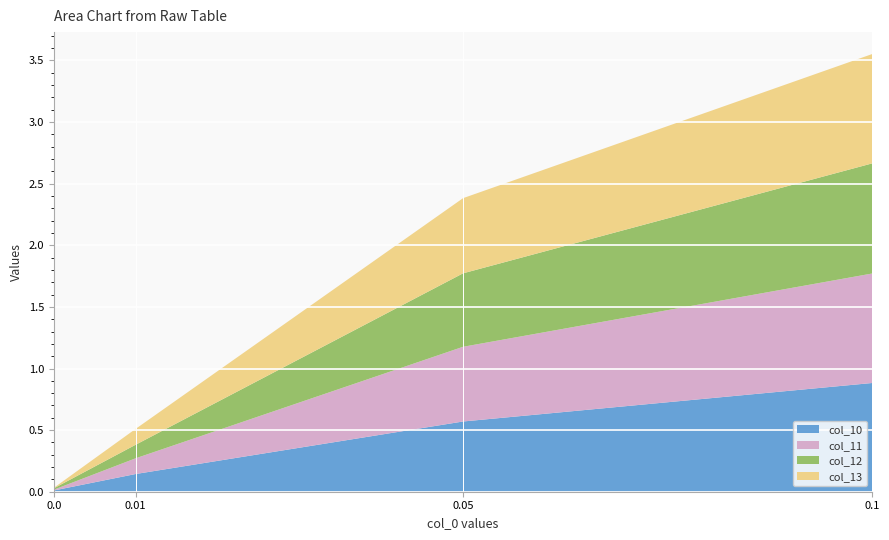

What is the maximum value for col_10?

0.9